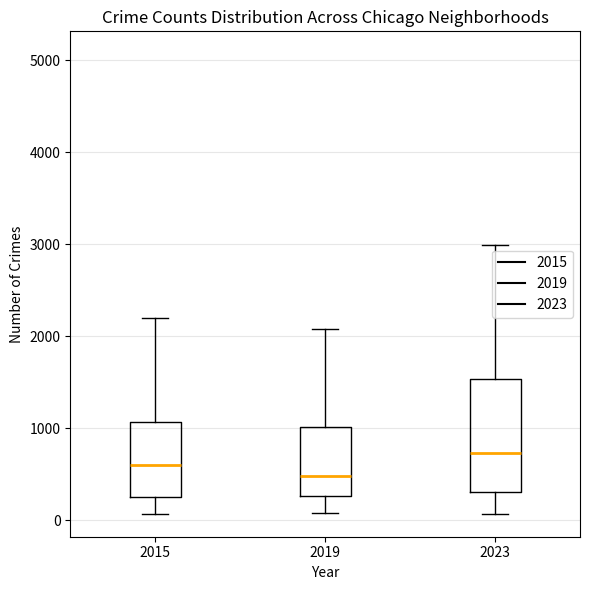

Reading left to right, transcribe this box plot: for each box, give where its median line is, the range the box spans, and where its two whiskers end, as read against the y-axis. The values are not printed on the chart, so give them approximately, as read against the axis.

2015: median 600, box 300 to 1100, whiskers 100 to 2200
2019: median 500, box 300 to 1000, whiskers 100 to 2100
2023: median 700, box 300 to 1500, whiskers 100 to 3000